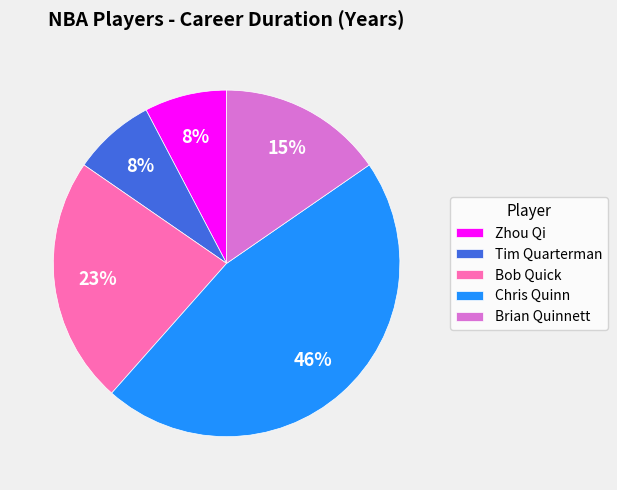

To the nearest percent, what is the difference between the largest and smallest slice percentages?

38%